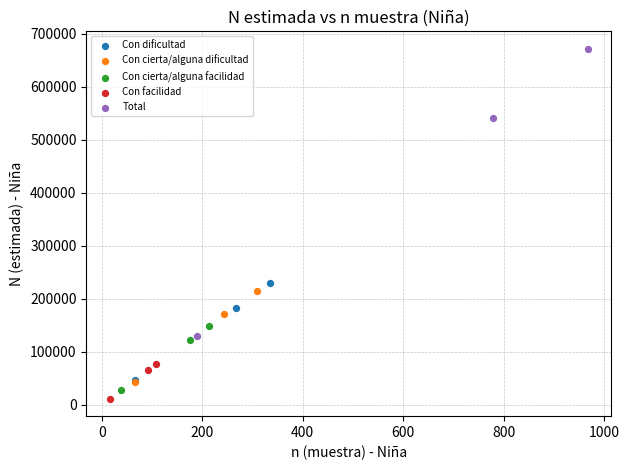

Which series has the widest spread of Y values?

Total